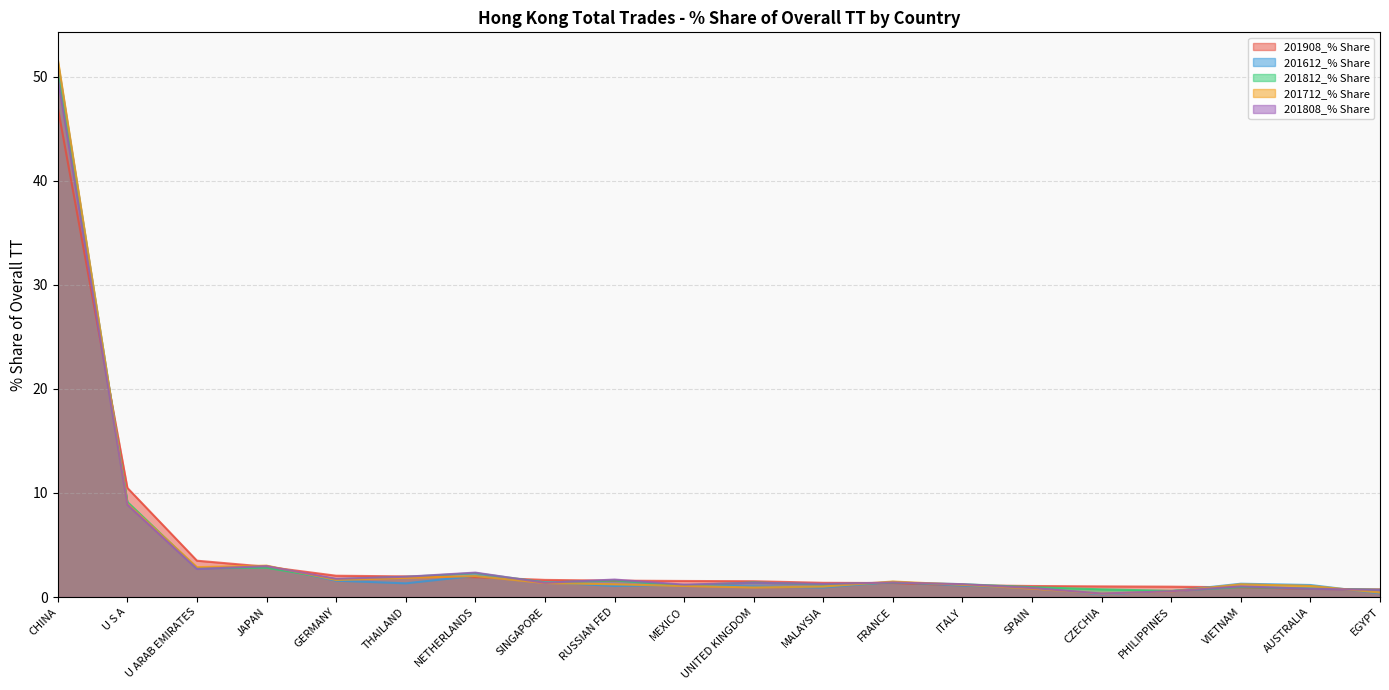

What is the value of the 201908_% Share point at the 8th from the left?

1.6